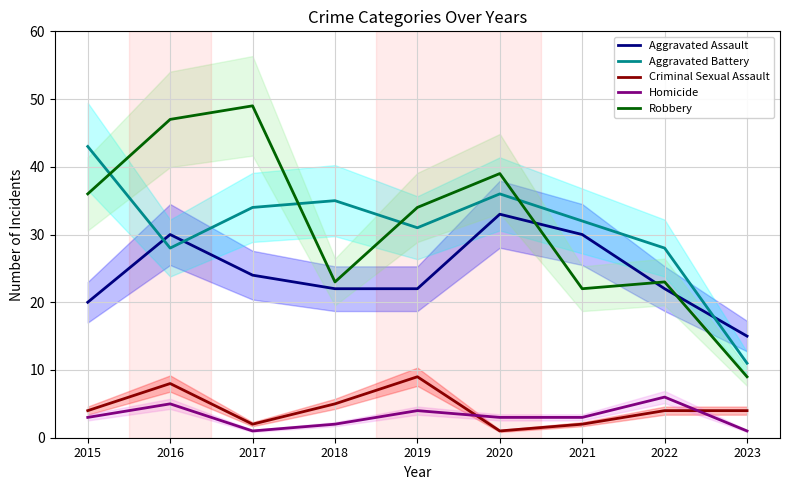

How many values in the Homicide series exceed 3?

3